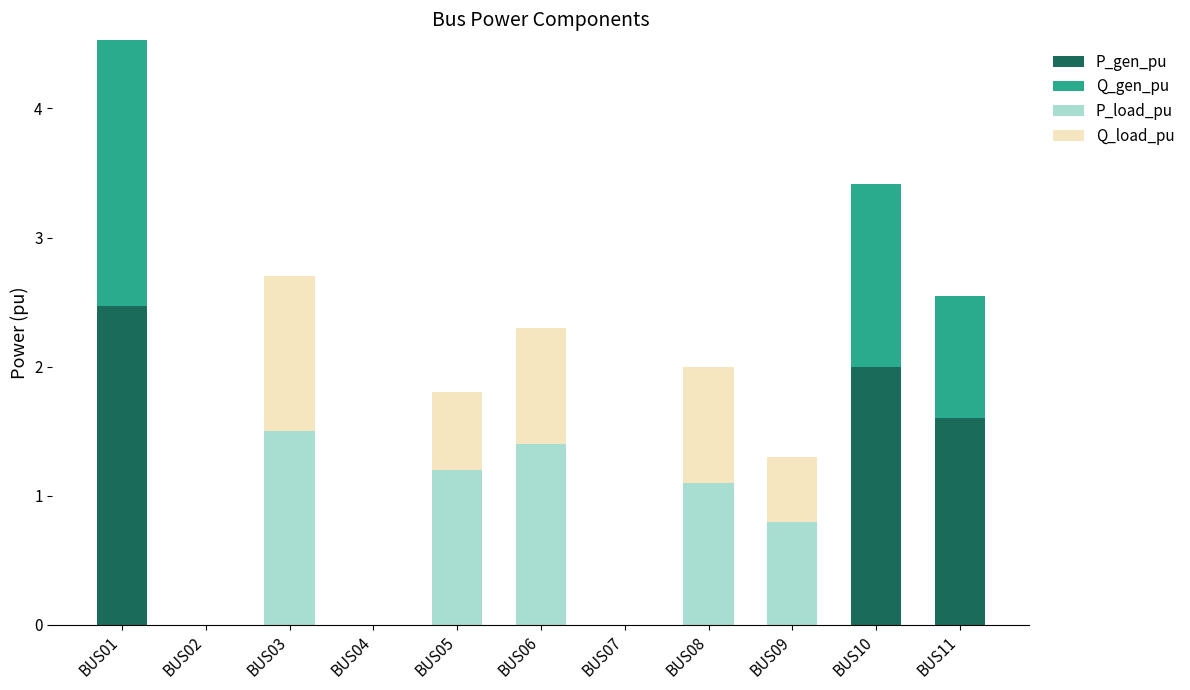

The value of P_gen_pu at BUS06 is -1.1. True or false?

False